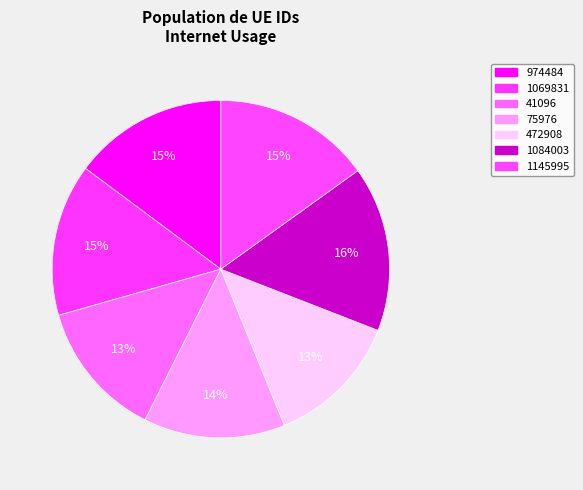

Is it true that 41096 is 23% of the pie?

False